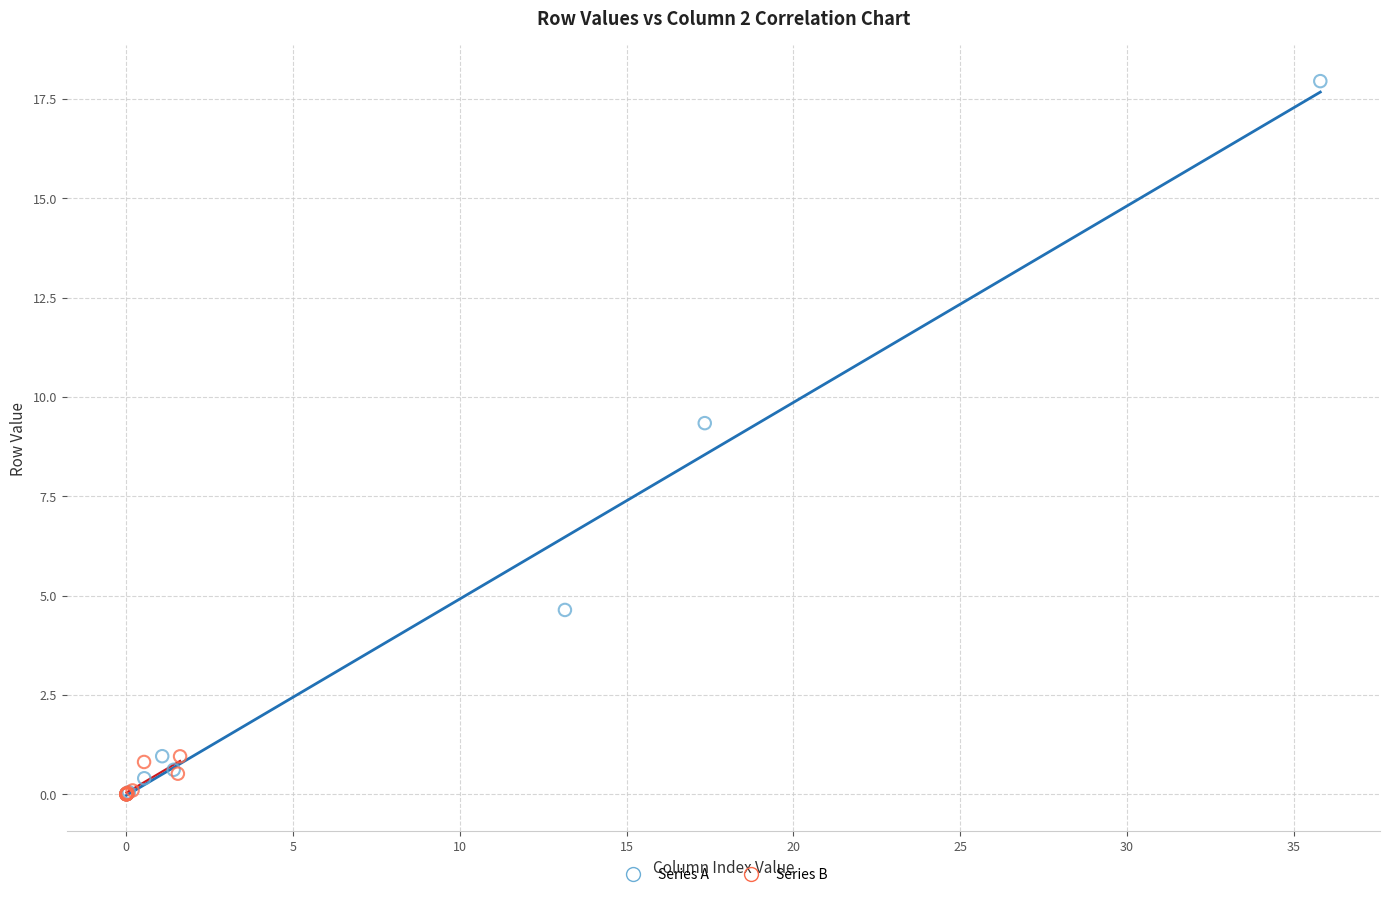

What are all the series names shown in the legend?

Series A, Series B